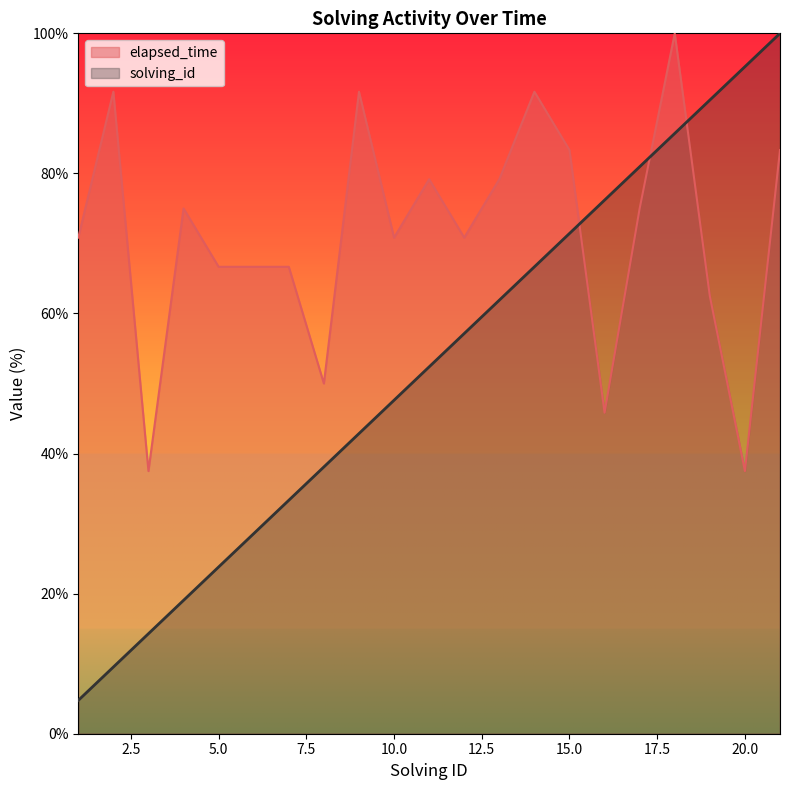

Which has a higher value, 4 or 18?

18